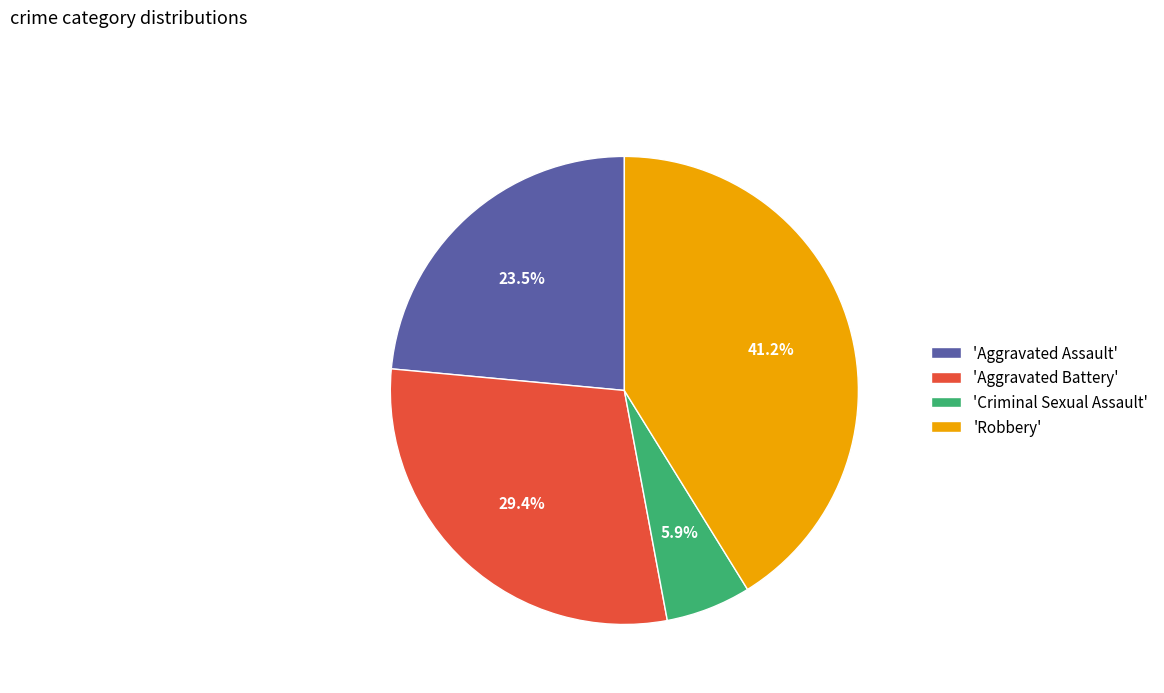

To the nearest percent, what is the average slice percentage?

25%